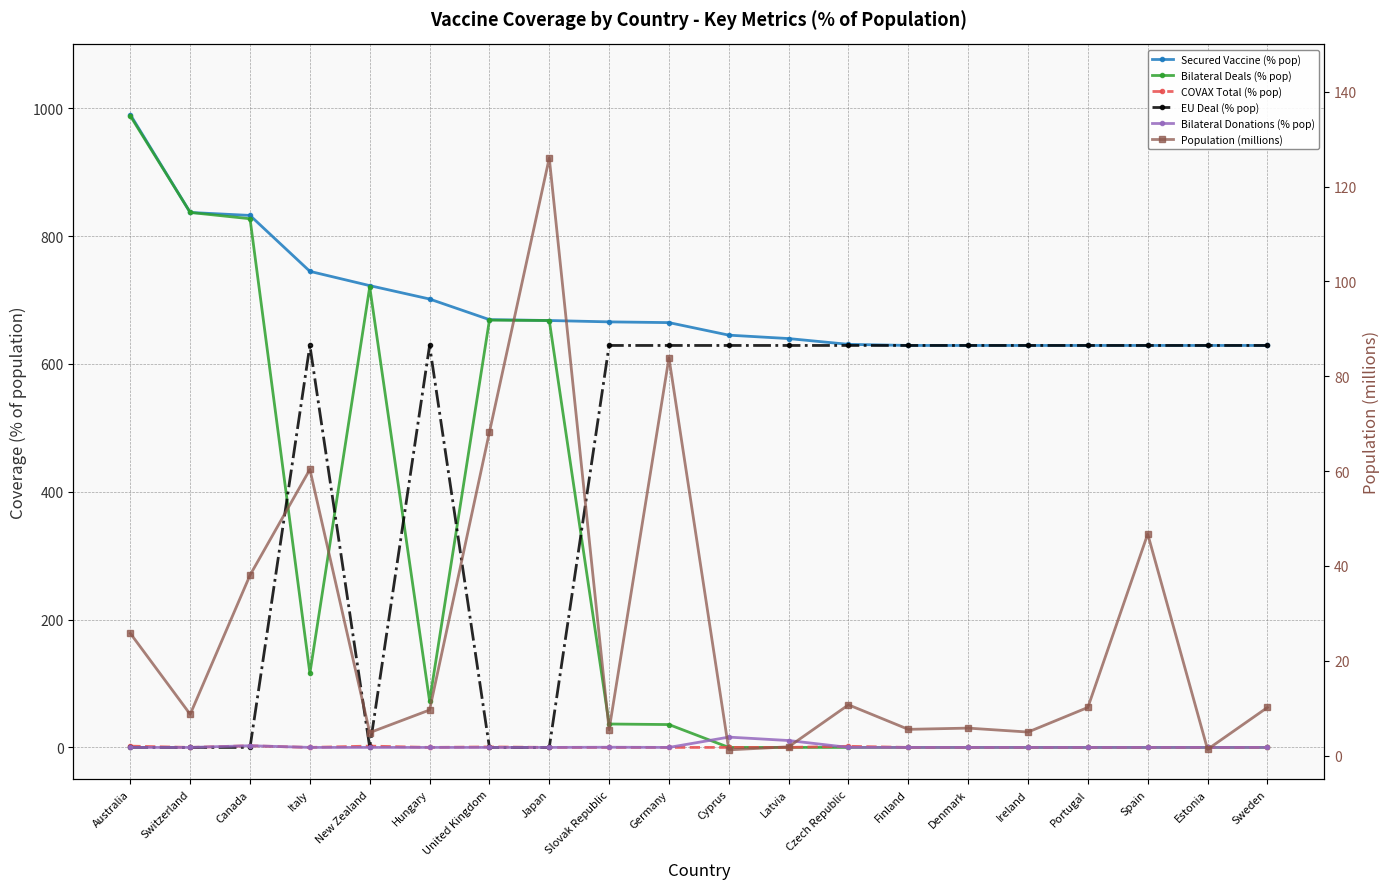

True or false: Bilateral Donations (% pop) and Bilateral Deals (% pop) cross at least once.

True